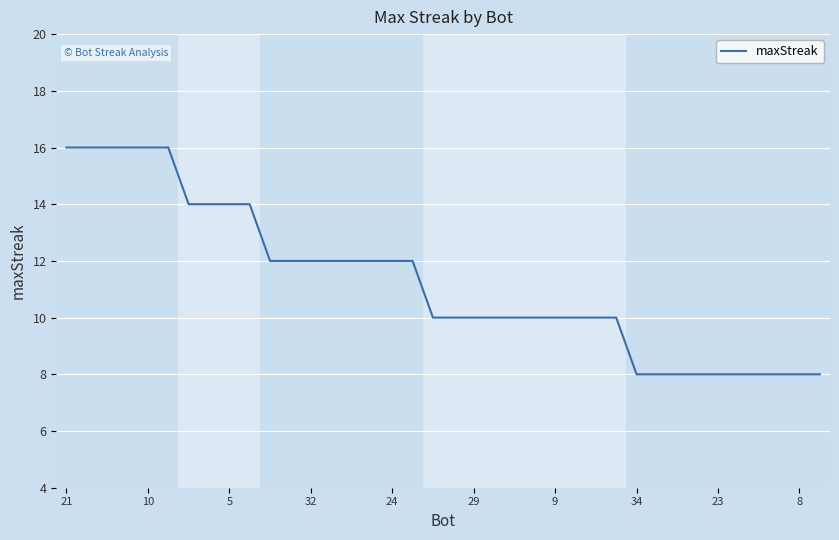

What is the maximum value shown in the chart?

16